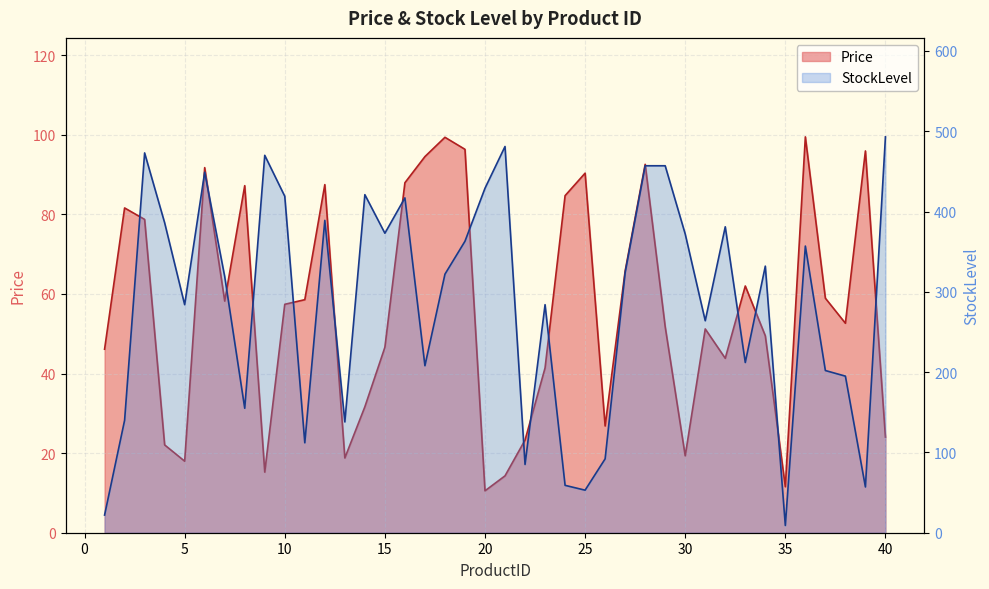

What value does the Price series have at 22?

23.3